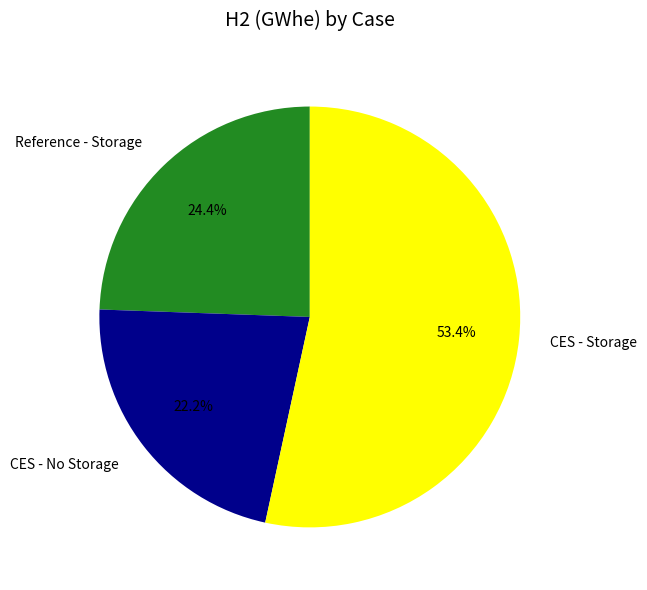

Which category accounts for the majority?

CES - Storage